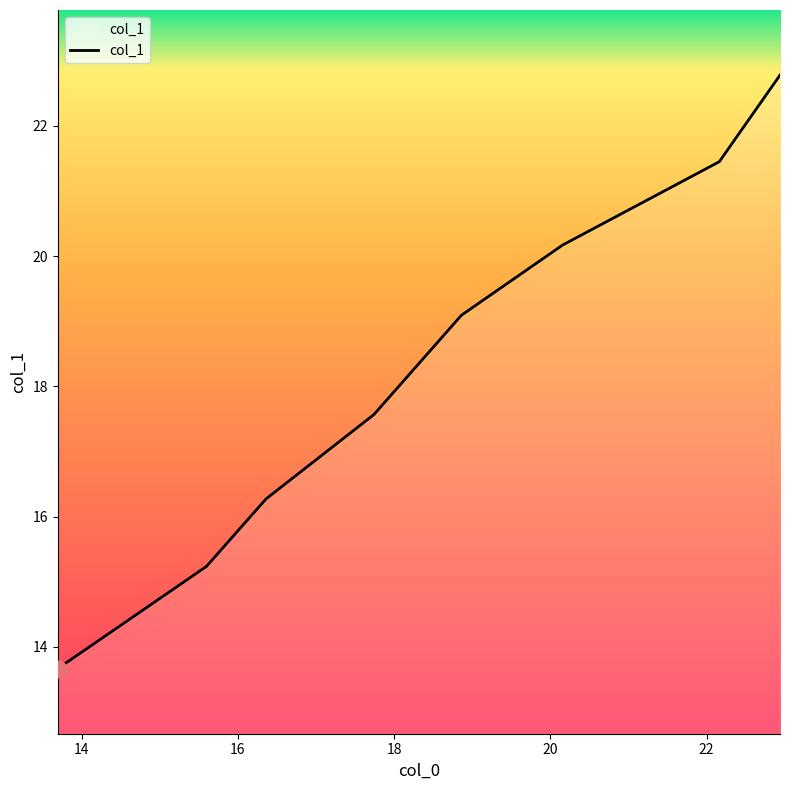

True or false: the data has more than 0 interior local peaks.

False